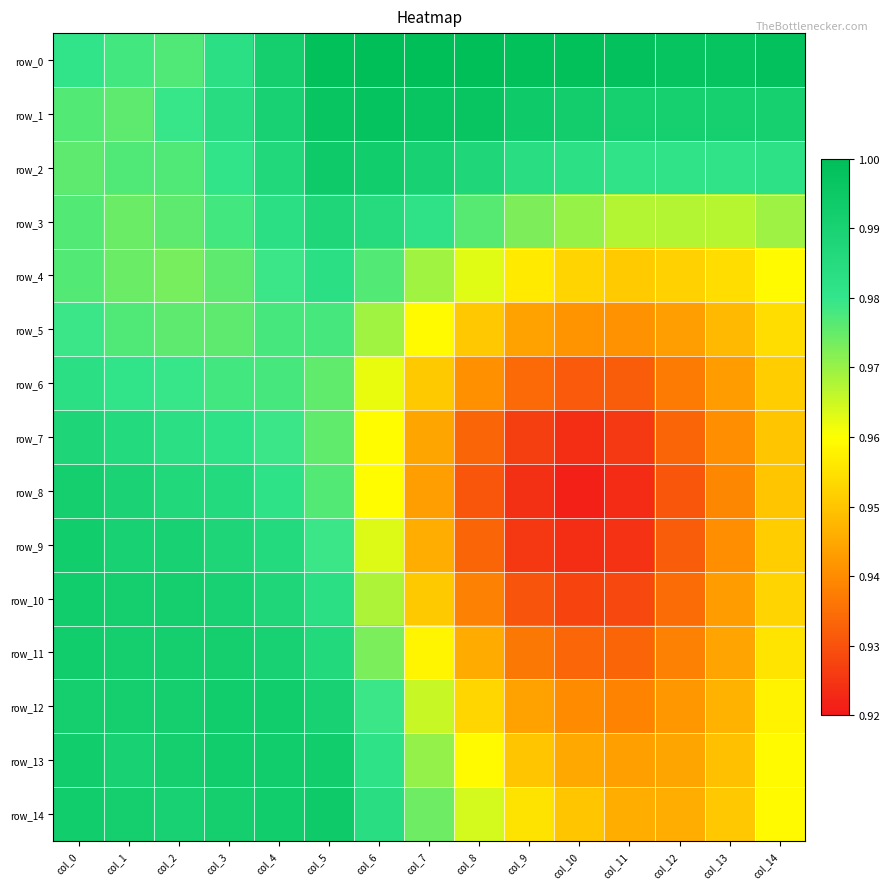

Between col_0 and col_1, which series saw the biggest shift?

row_9